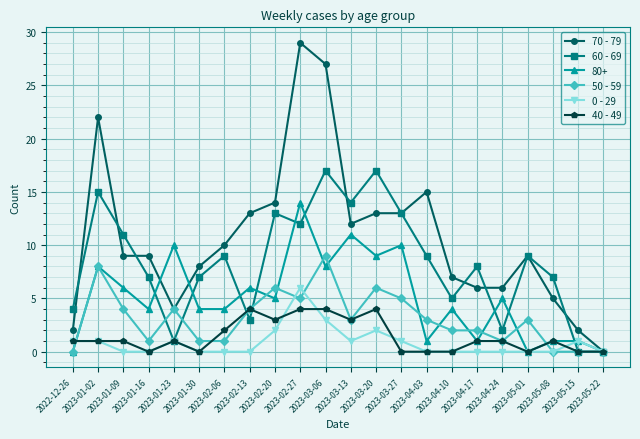

How many series are shown in this chart?

6